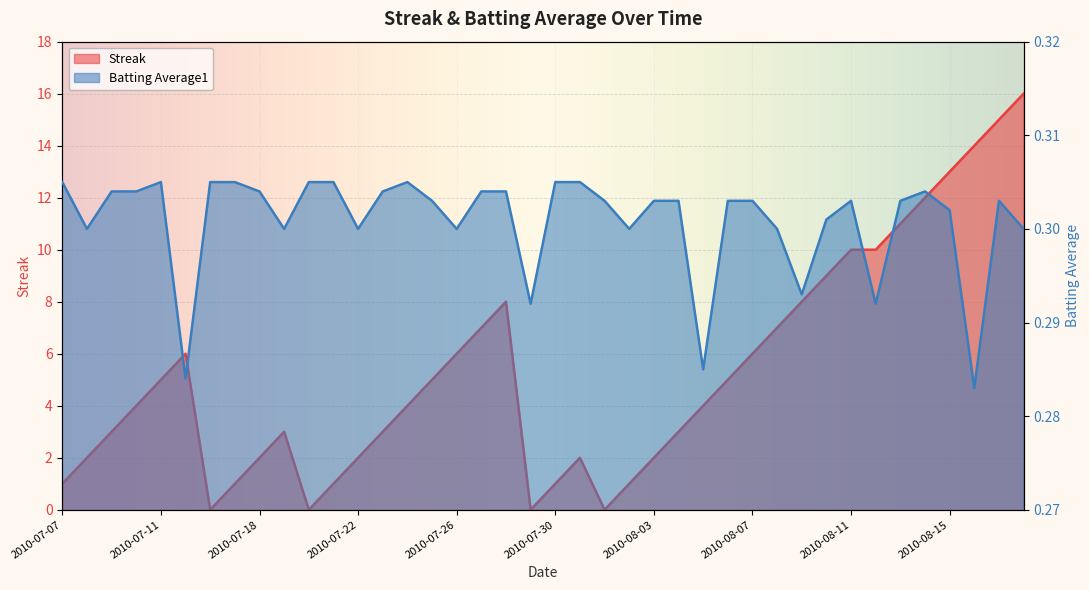

What position from the left is 2010-08-01?

23